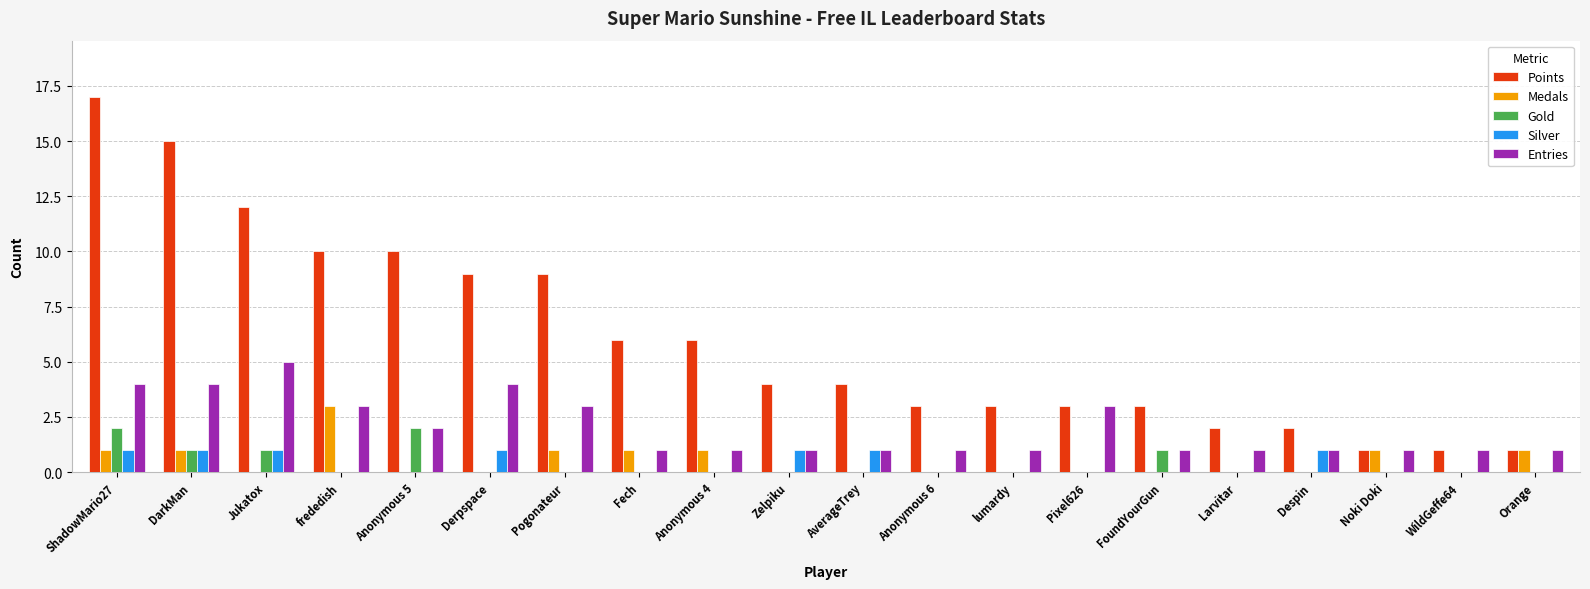

What is the total value across all series at DarkMan?

22